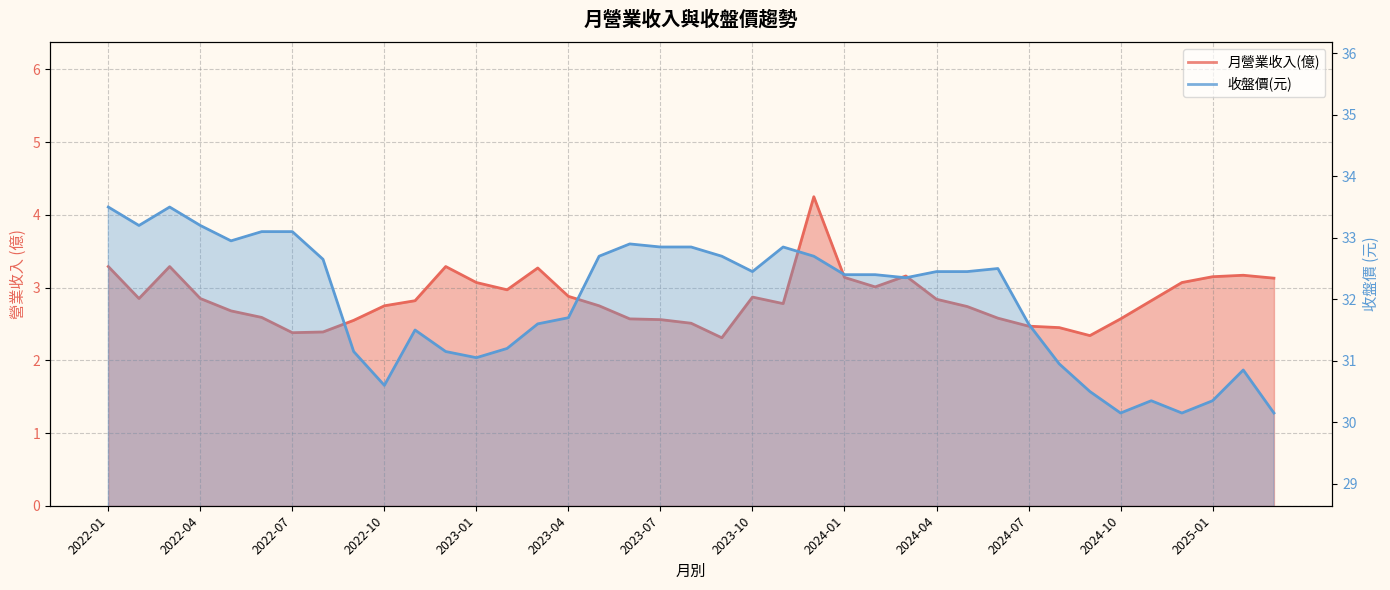

What is the maximum value for 月營業收入(億)?

4.2